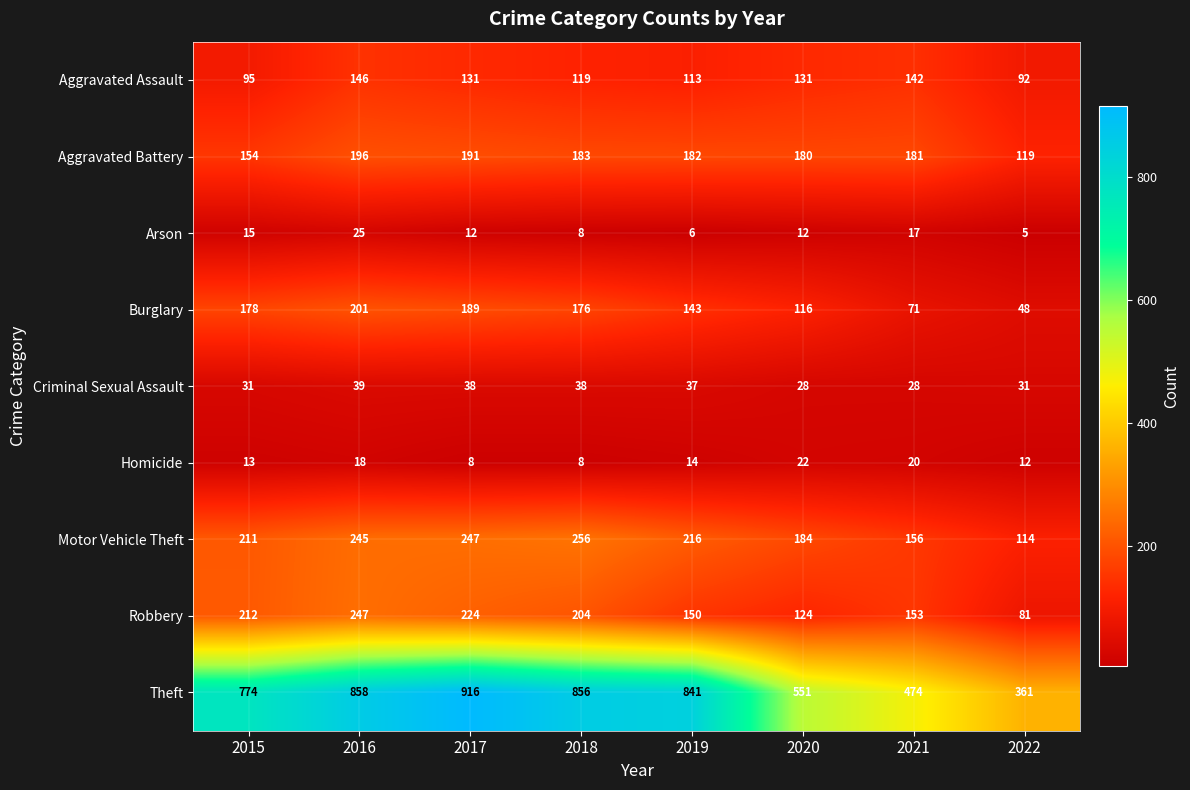

How many data points does each series have?

8